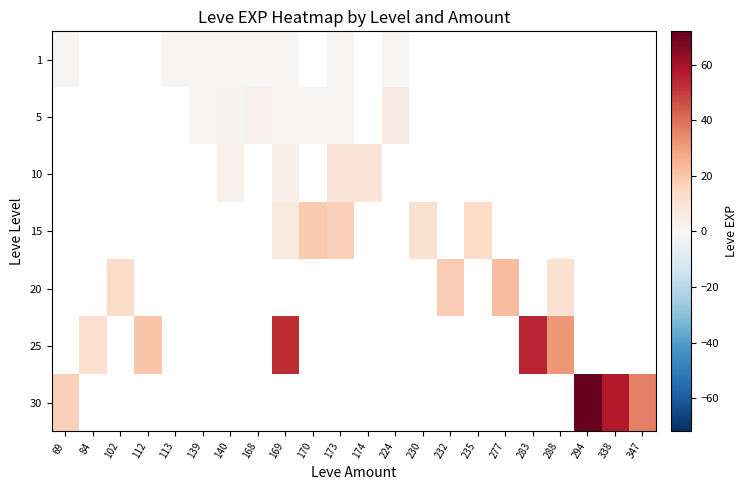

Which category has the highest value across all series?

294